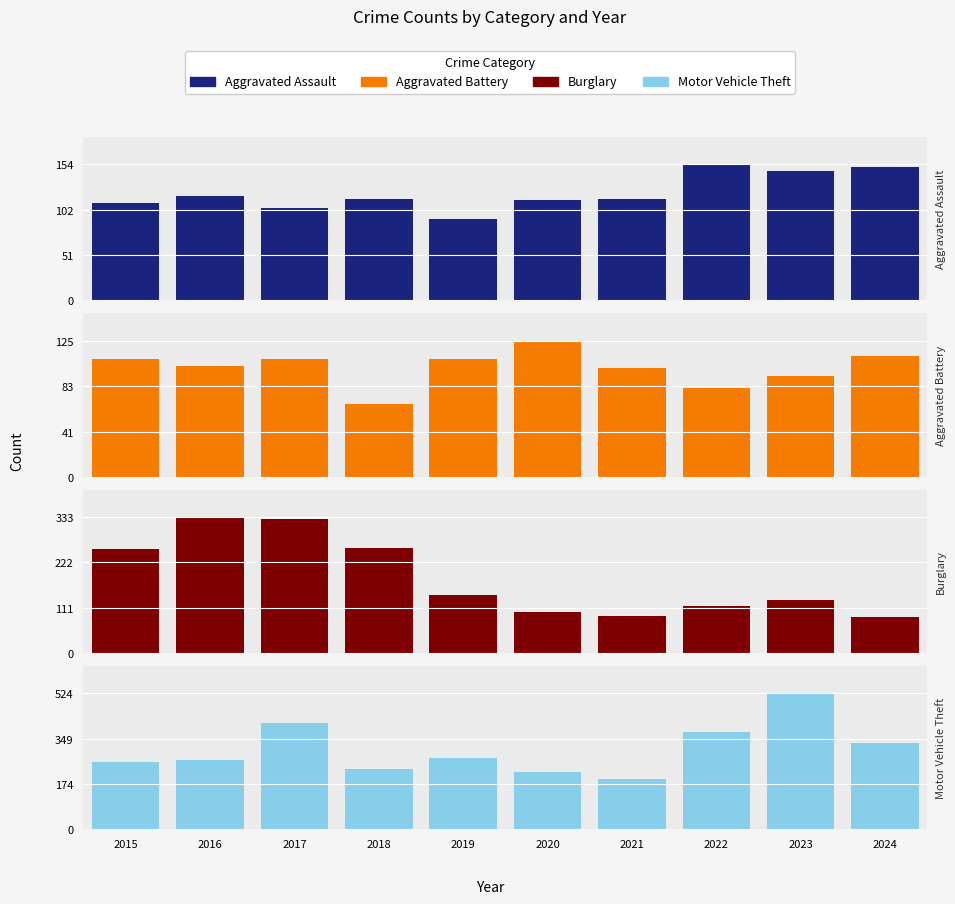

Rank the series by their maximum value, from highest to lowest.

Motor Vehicle Theft, Burglary, Aggravated Assault, Aggravated Battery